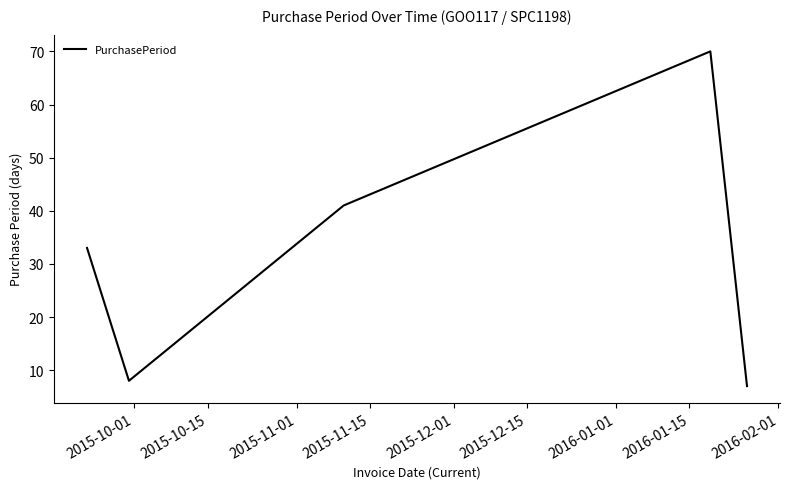

What is the sum of all values?

159